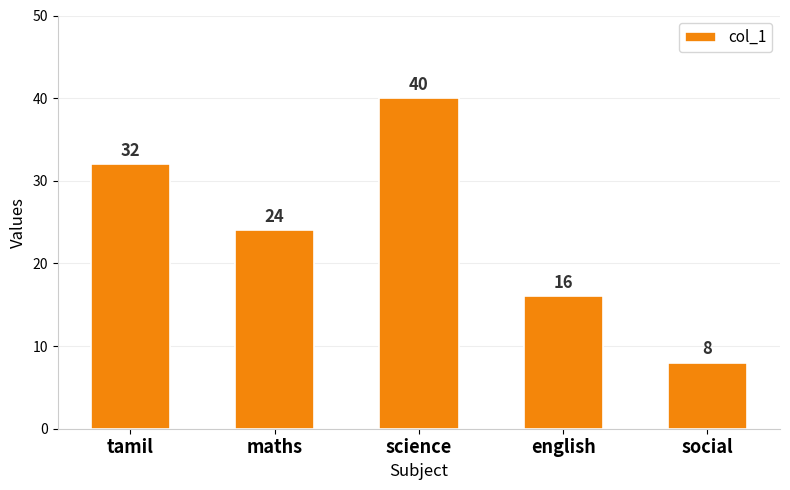

What is the smallest value displayed?

8